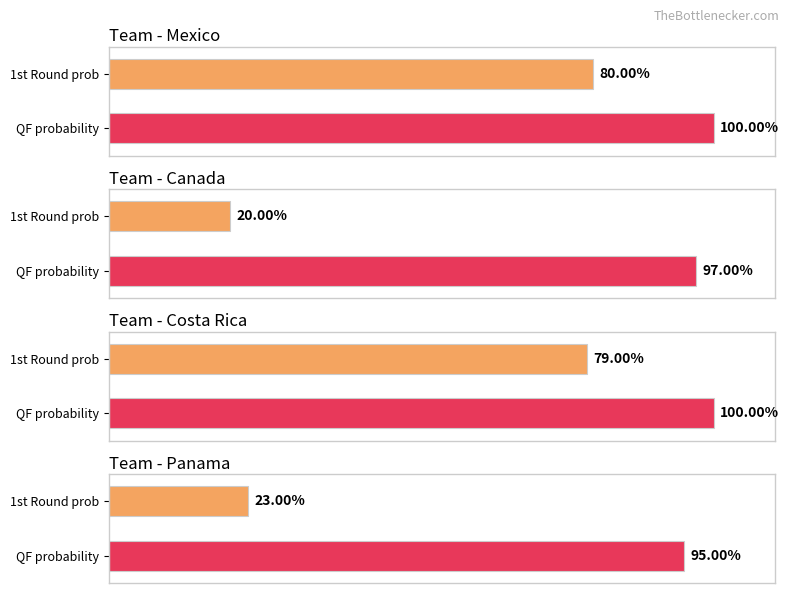

Which series changed the most between Canada and Costa Rica?

1st